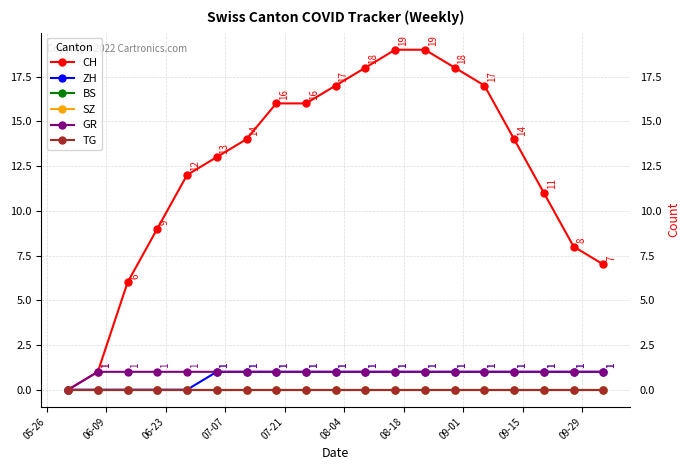

Which series has the largest range (max minus min)?

CH